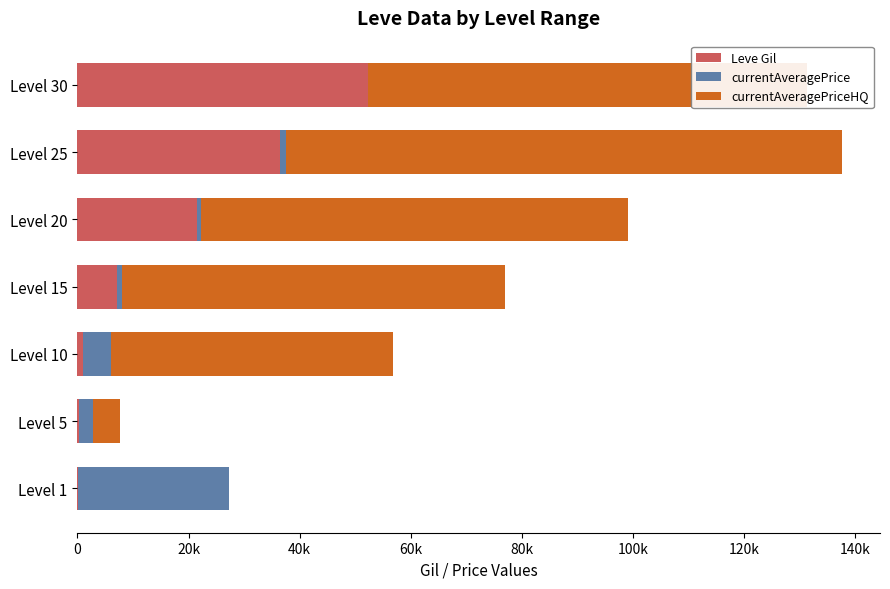

What are all the series names shown in the legend?

Leve Gil, currentAveragePrice, currentAveragePriceHQ